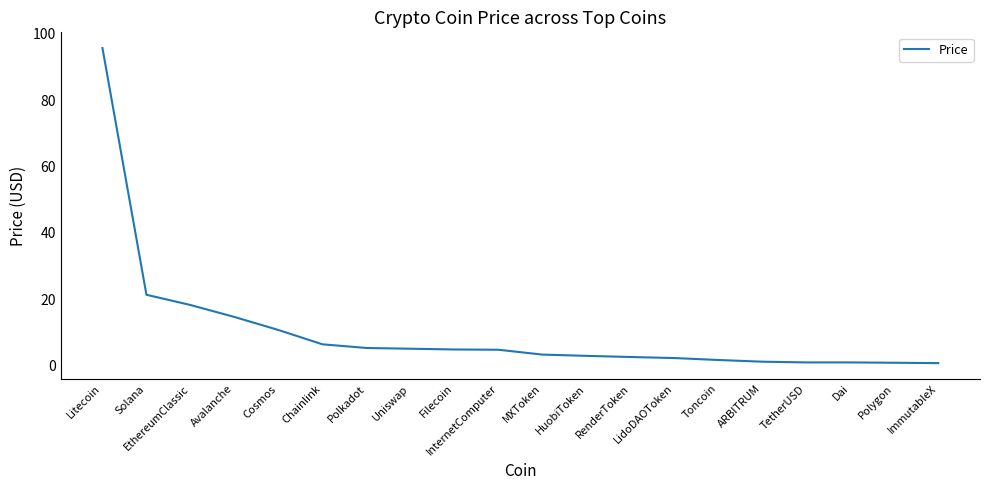

What position from the left is Toncoin?

15